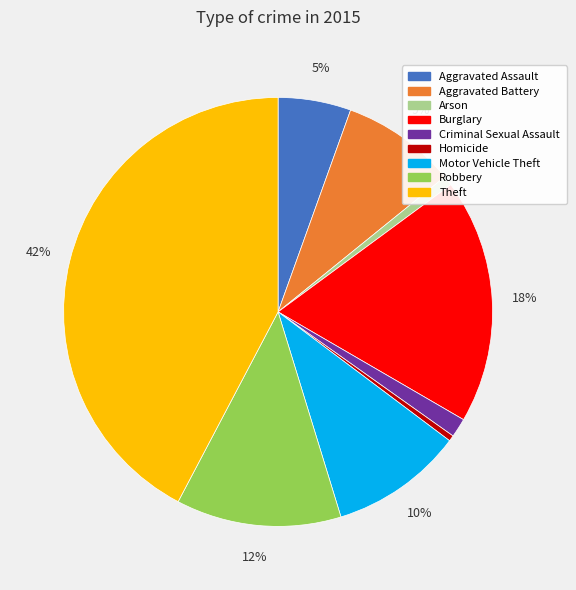

Which slice is the largest?

Theft